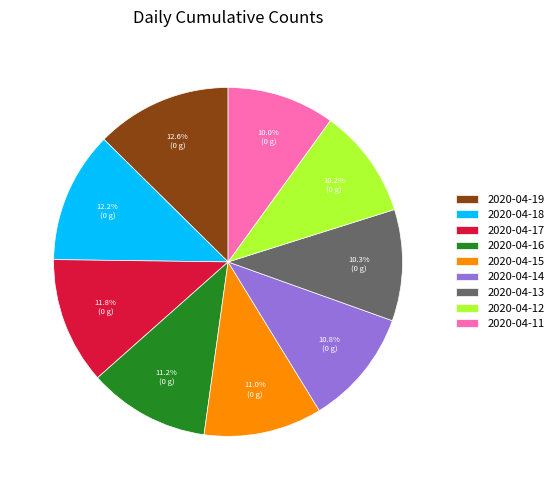

How much of the chart is everything except 2020-04-13?

89.7%